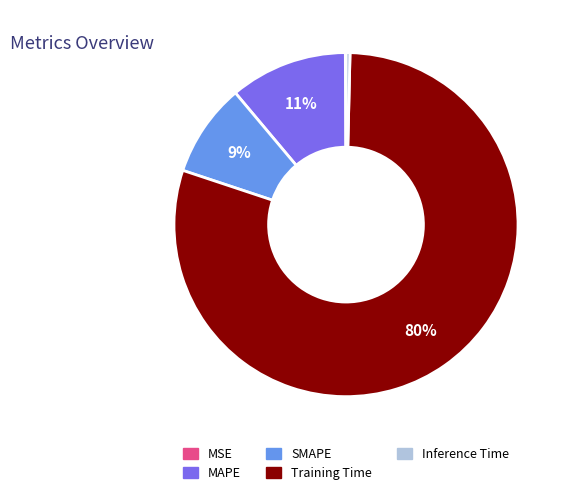

Combined, do Inference Time and SMAPE account for over 50%?

No